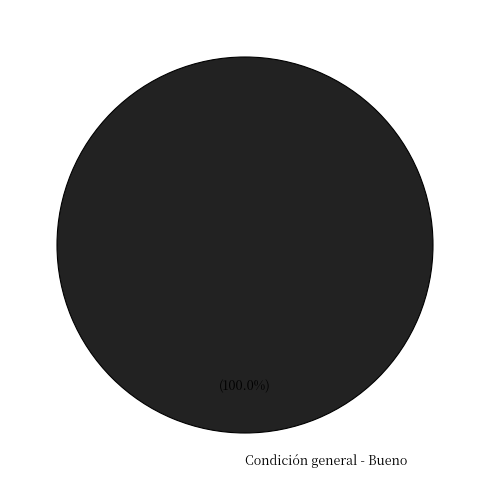

Is there a majority slice in this chart?

Yes